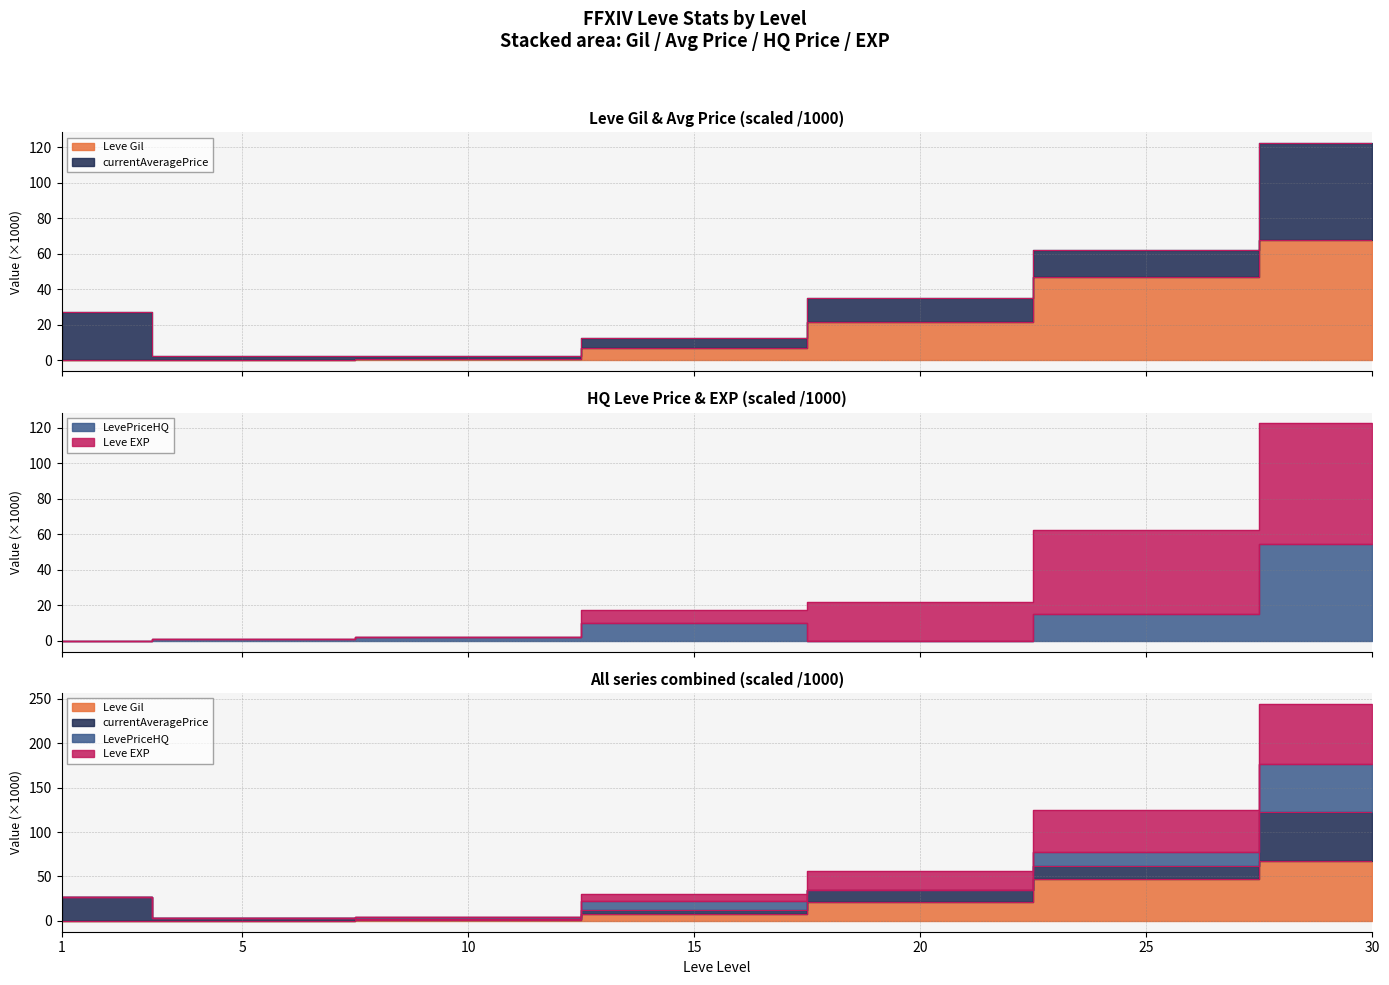

What is the difference between the highest and lowest values at 5?

0.8